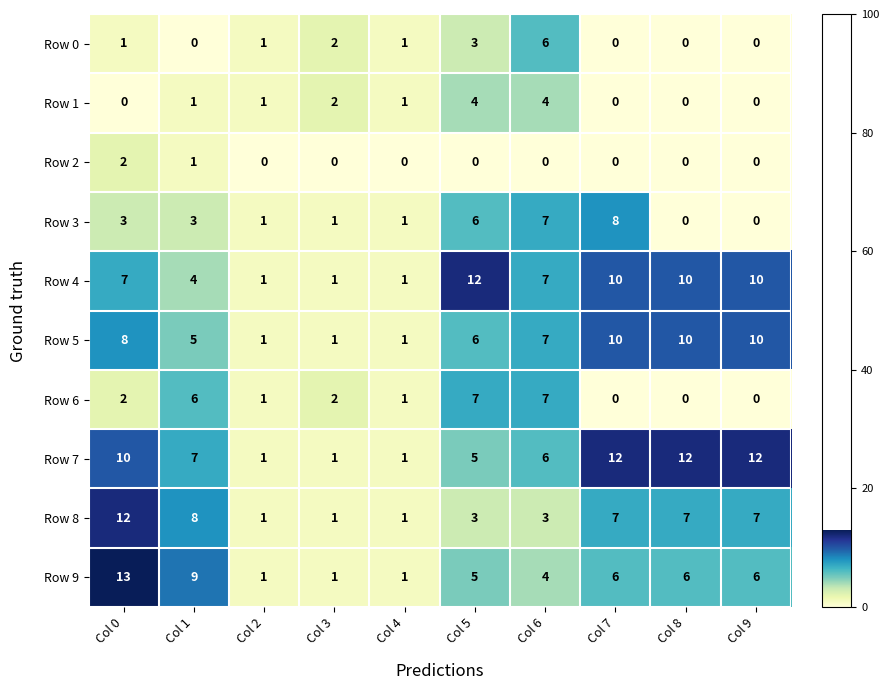

What is the total value across all series at Col 1?

44